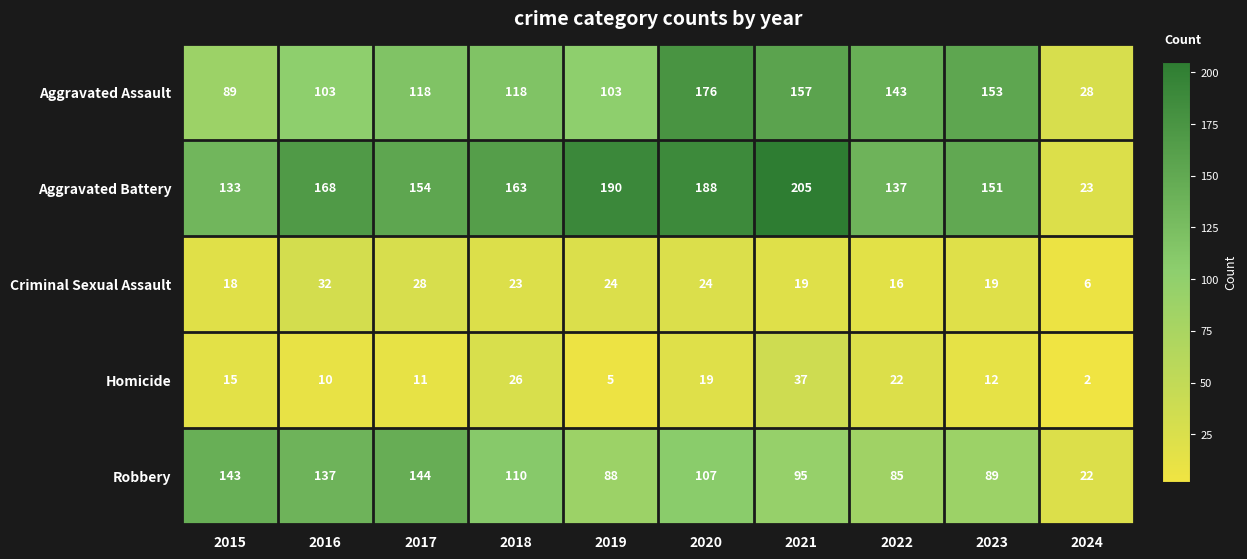

True or false: Criminal Sexual Assault has a value of 16 at 2022.

True